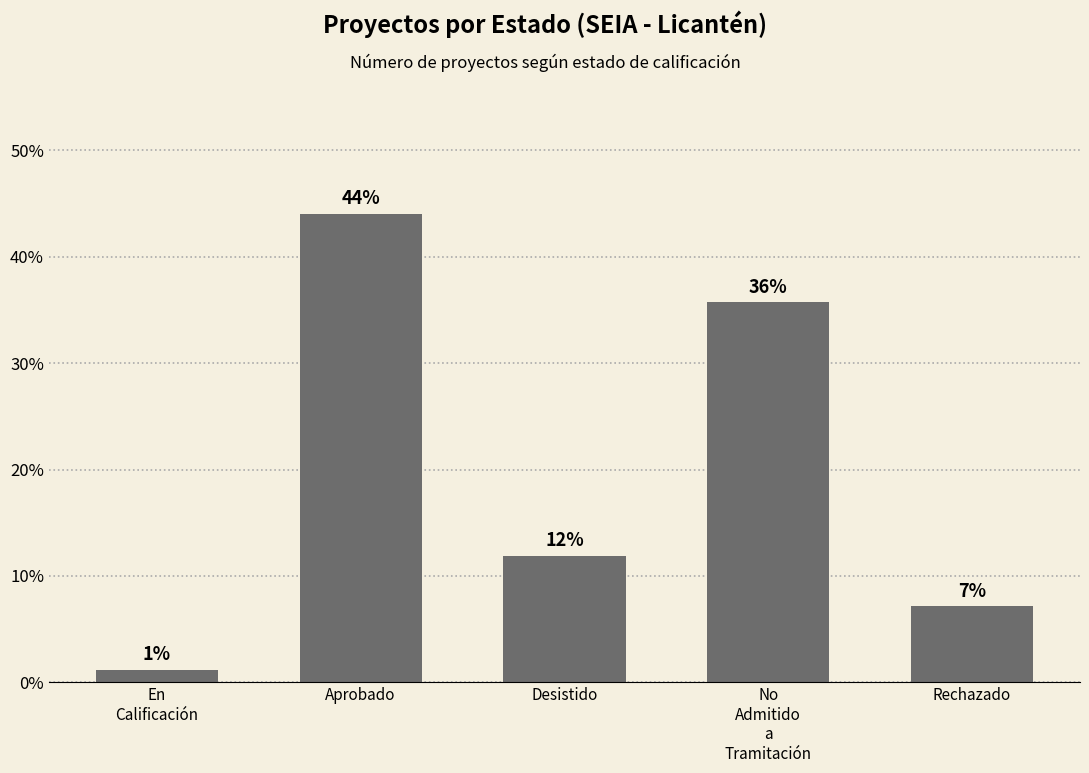

What position from the right is En
Calificación?

5